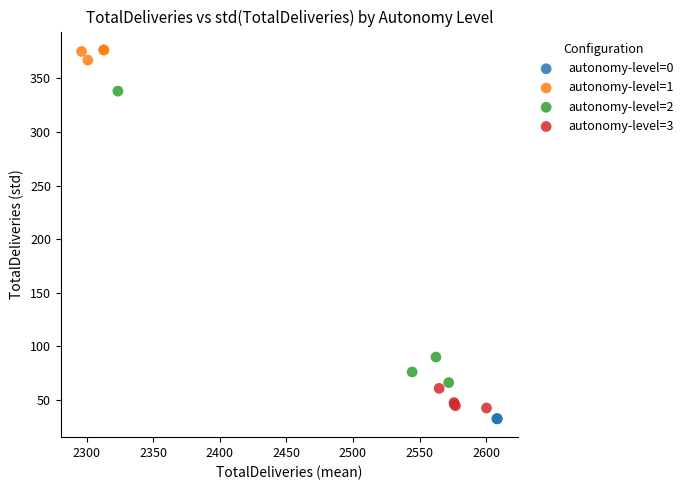

Which series has the widest spread of Y values?

autonomy-level=2